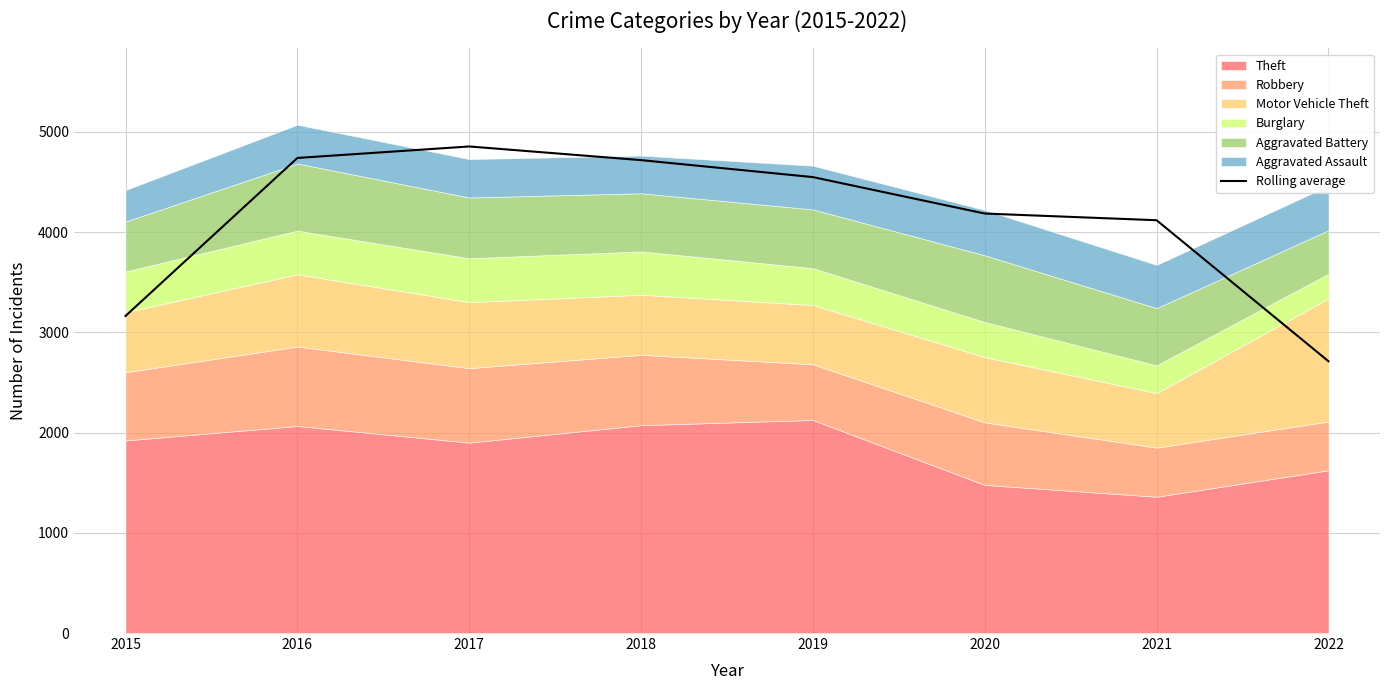

Reading right to left, list all the values displayed in this chart.

2022=2712.0	2021=4119.0	2020=4185.7	2019=4549.3	2018=4718.7	2017=4855.0	2016=4740.3	2015=3164.0